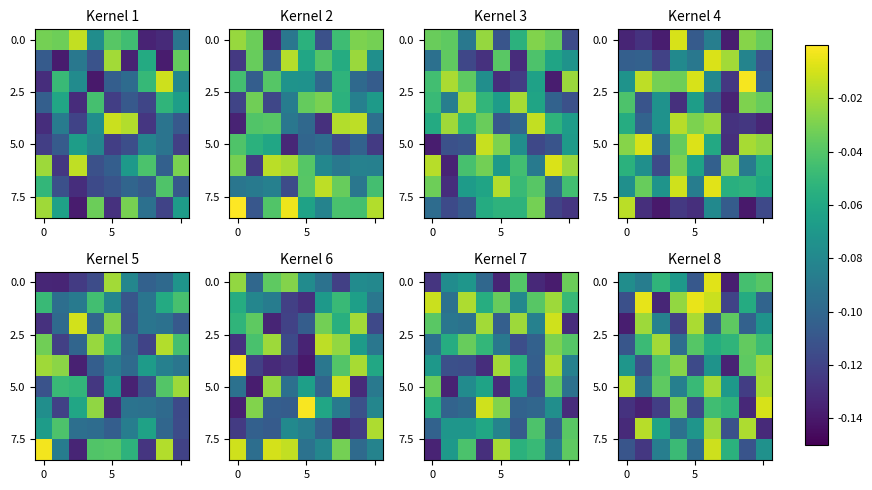

What is the total value across all series at 3?

-0.6